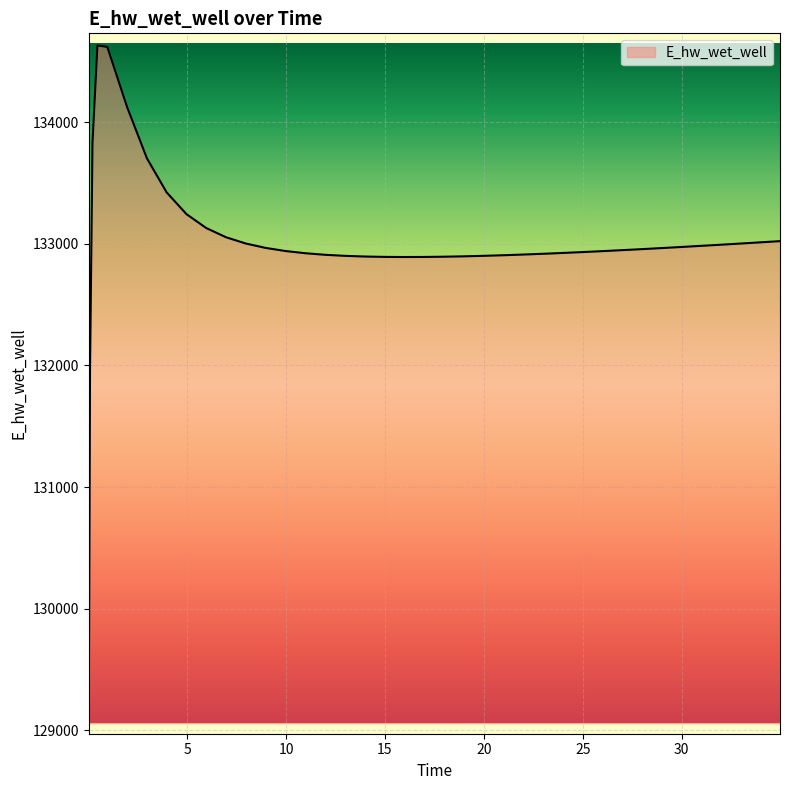

How many series are shown in this chart?

1